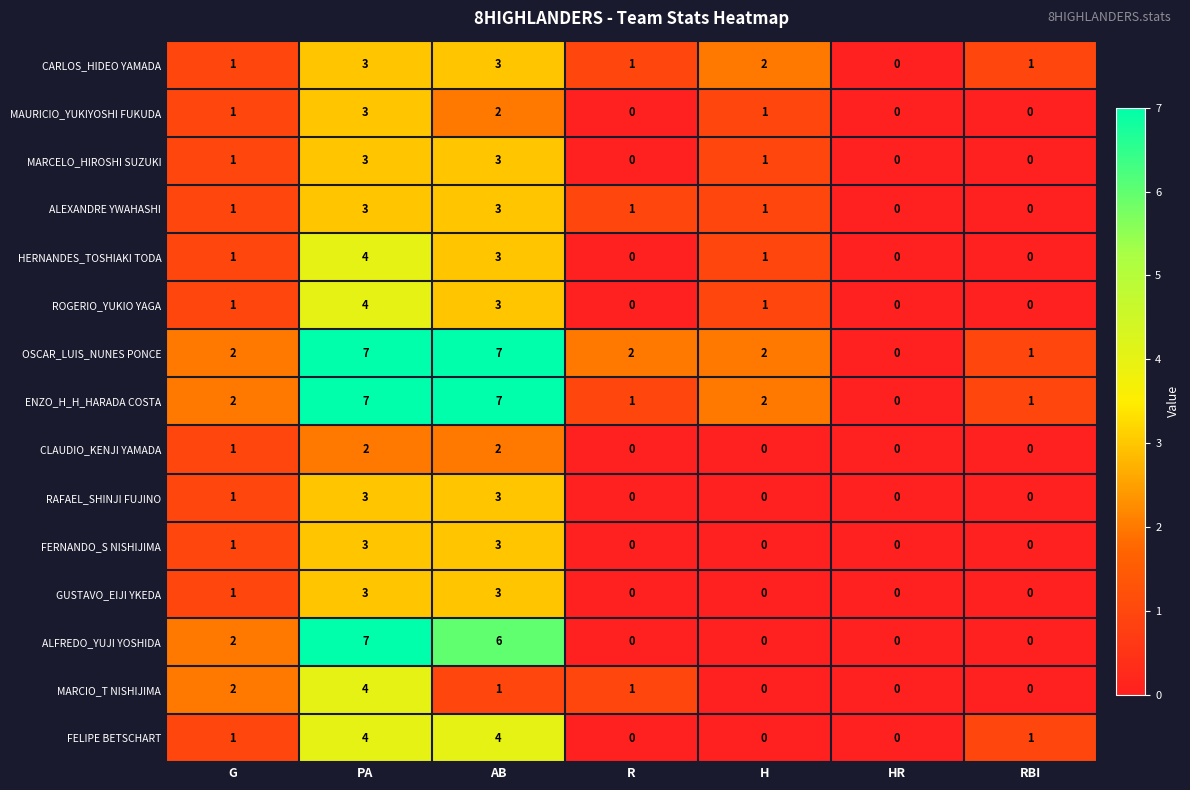

How many series are shown in this chart?

15